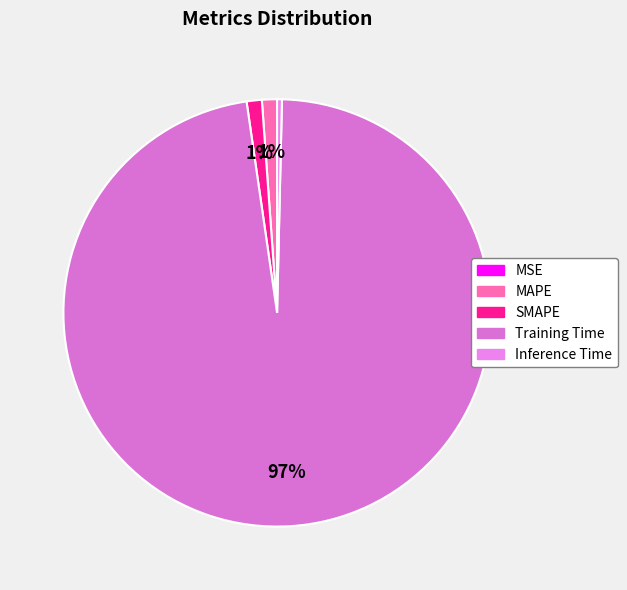

How many segments does this pie chart have?

5